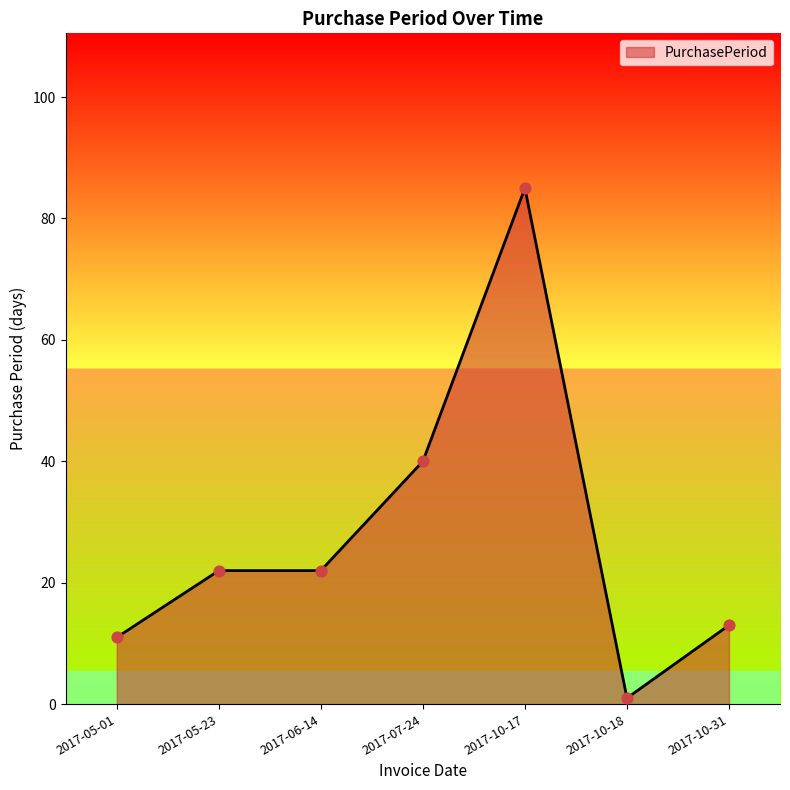

What is the change in value from 2017-05-01 to 2017-10-17?

+74